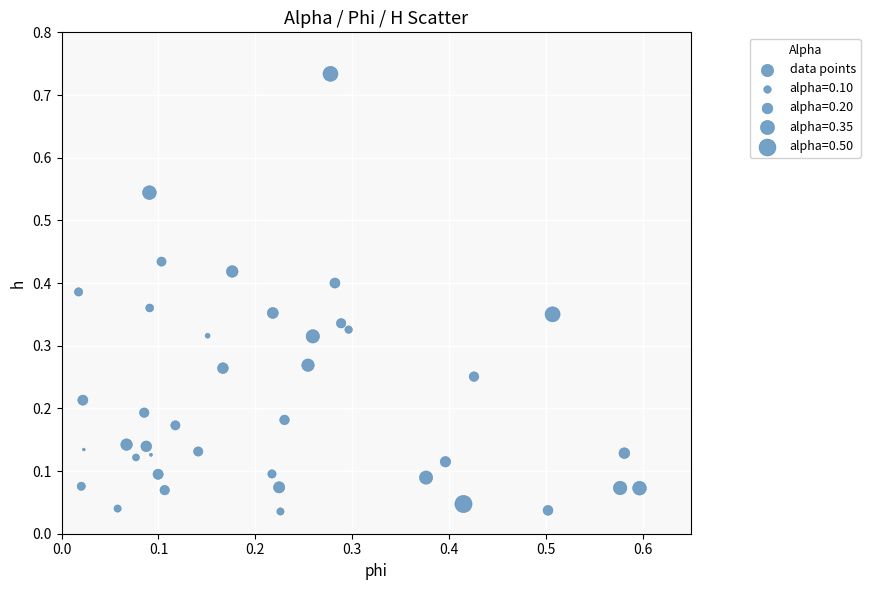

What is the range of X values (max minus min)?

0.6